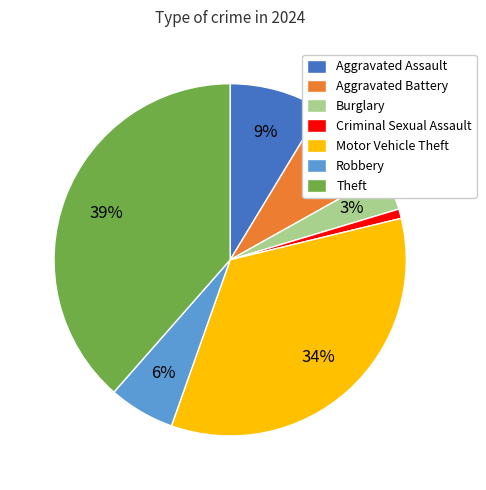

Count the number of slices in the pie.

7